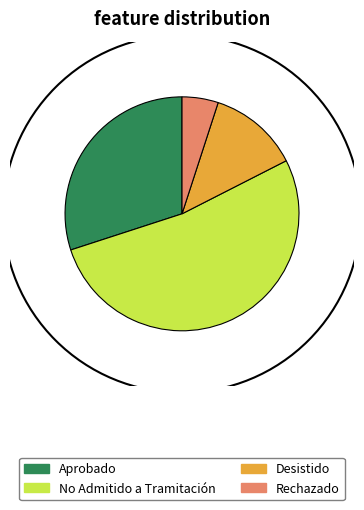

Is the sum of No Admitido a Tramitación and Desistido greater than half?

Yes